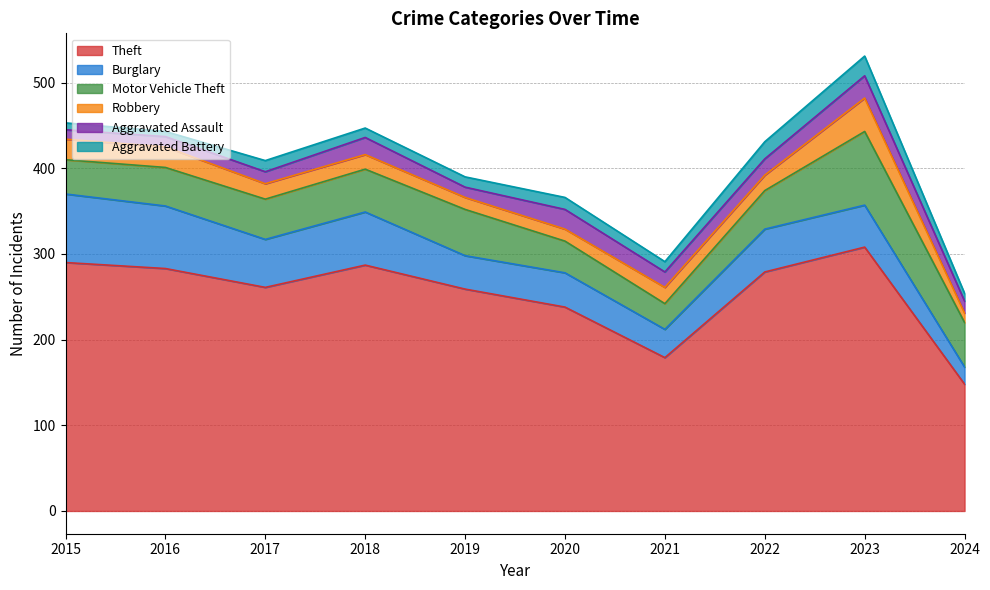

True or false: Burglary and Aggravated Battery cross at least once.

False